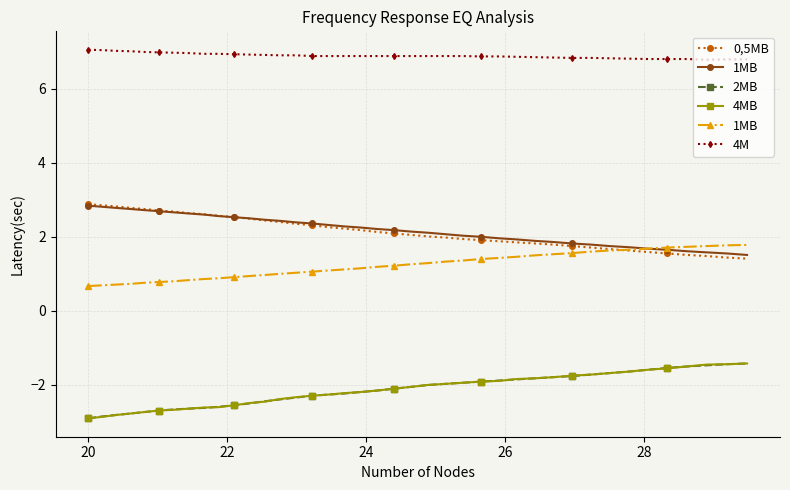

List the series in order of their peak value, lowest first.

2MB, 4MB, 1MB, 0,5MB, 4M